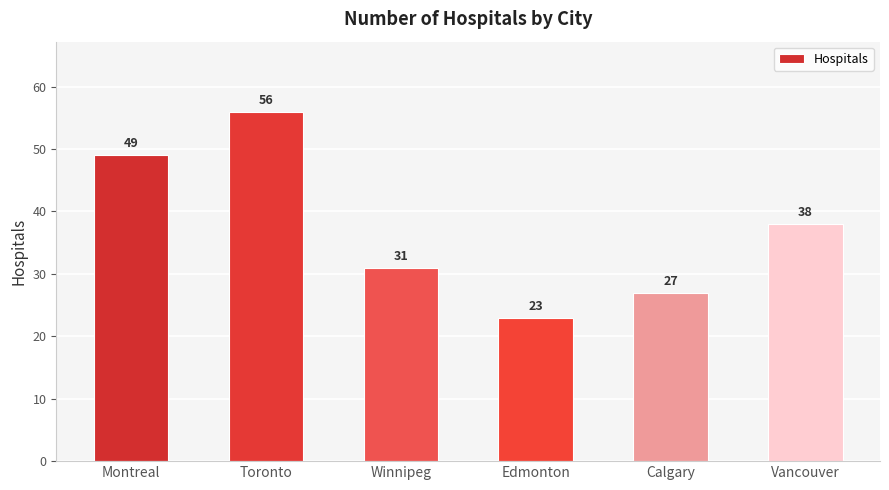

How many data points are less than 38?

3